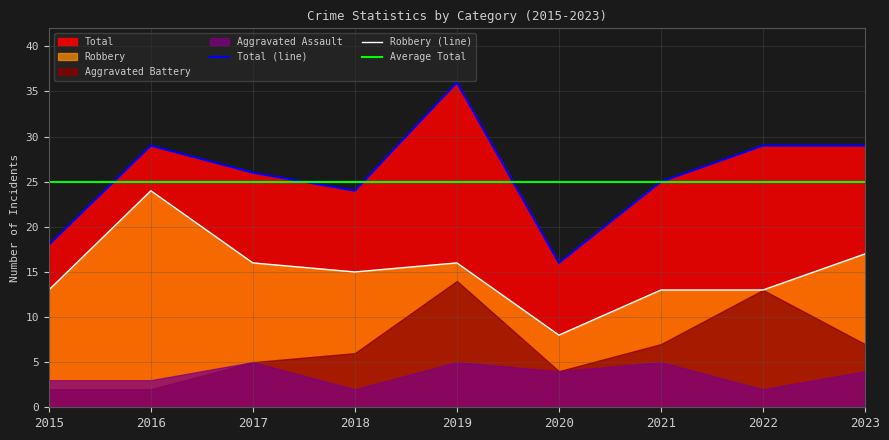

What is the average value of the Robbery series?

15